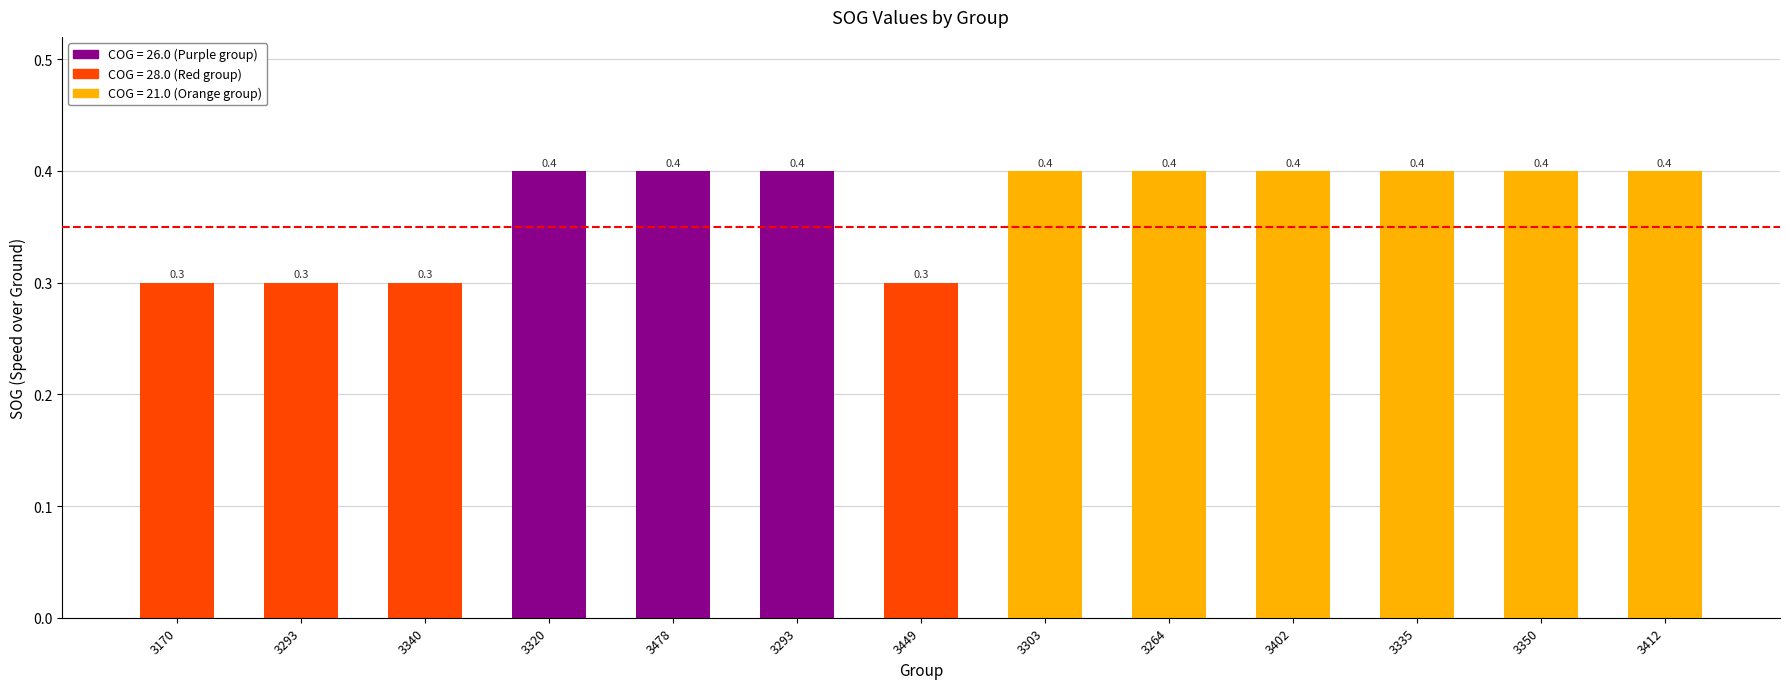

The value at 3320 is 0.4. True or false?

True